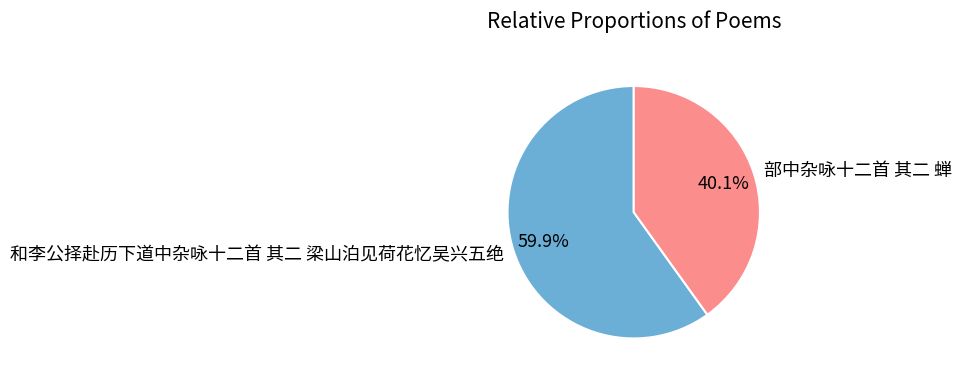

Is it true that 和李公择赴历下道中杂咏十二首 其二 梁山泊见荷花忆吴兴五绝 is 53% of the pie?

False